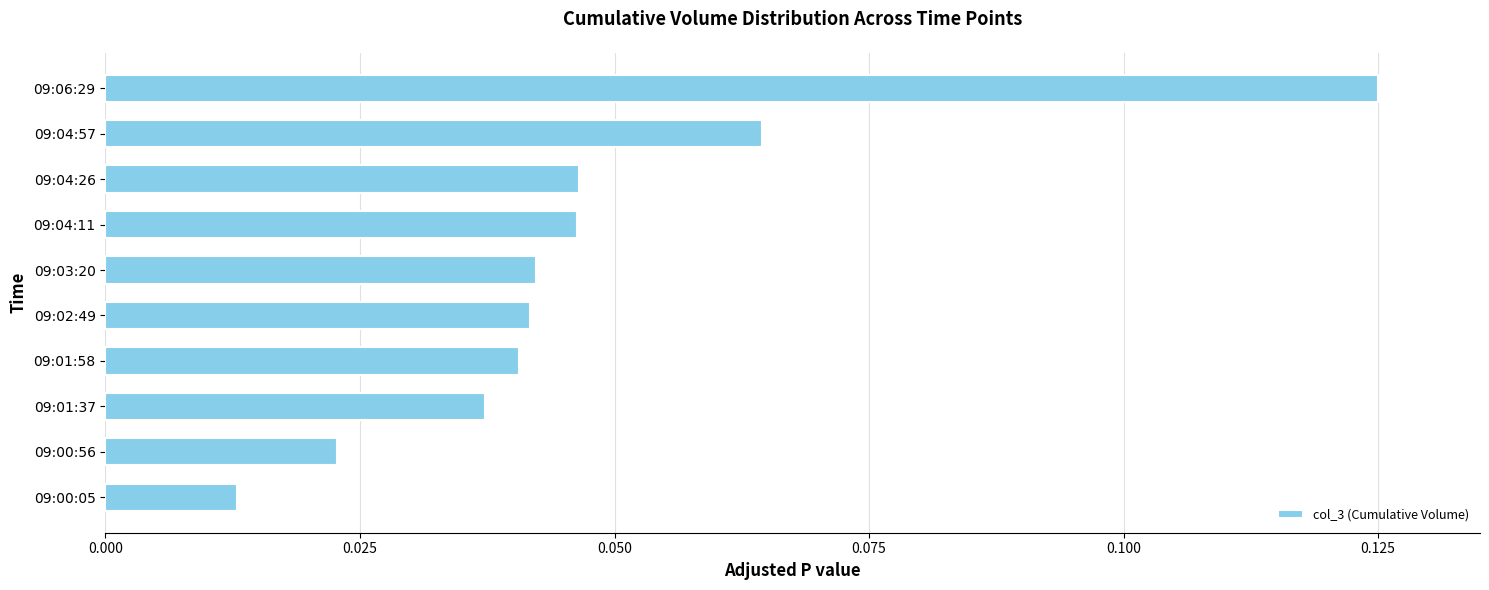

Which category has the lowest value across all series?

09:00:05